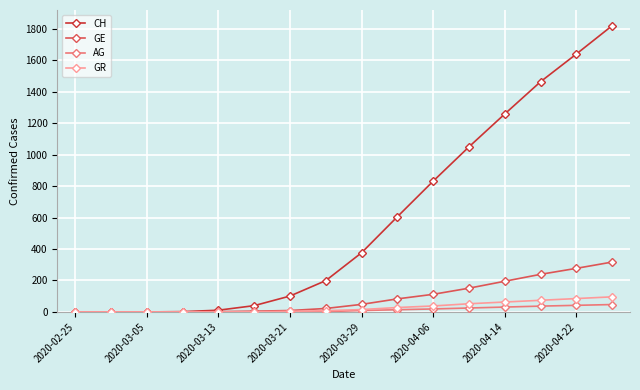

What is the highest value of the GR series?

96